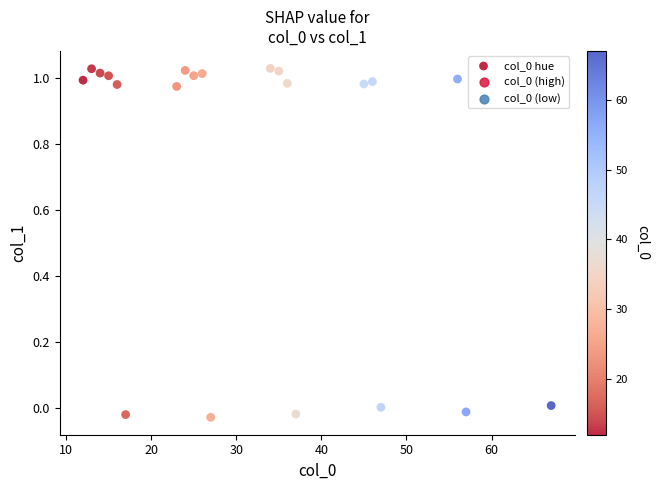

What is the range of X values (max minus min)?

55.0